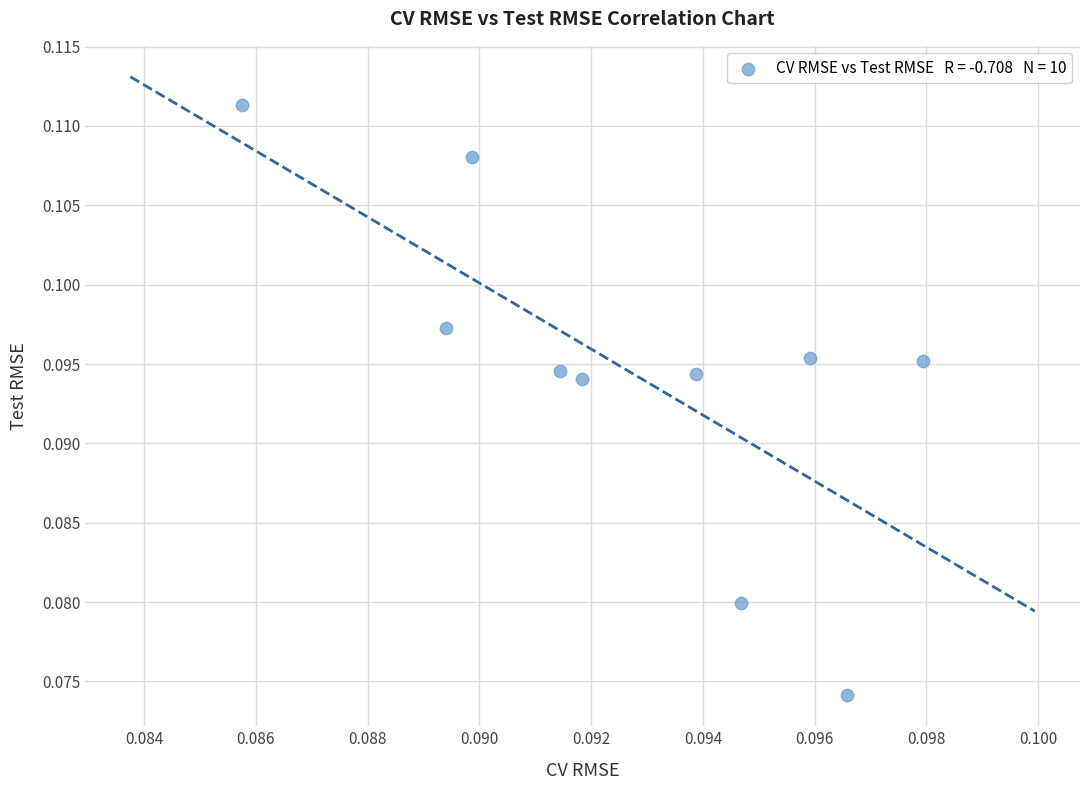

How many points are shown in the scatter plot?

10